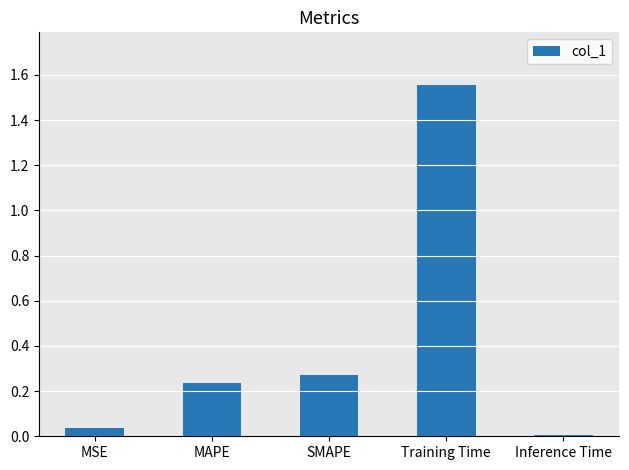

Are the bars grouped side by side (vs. stacked)?

No